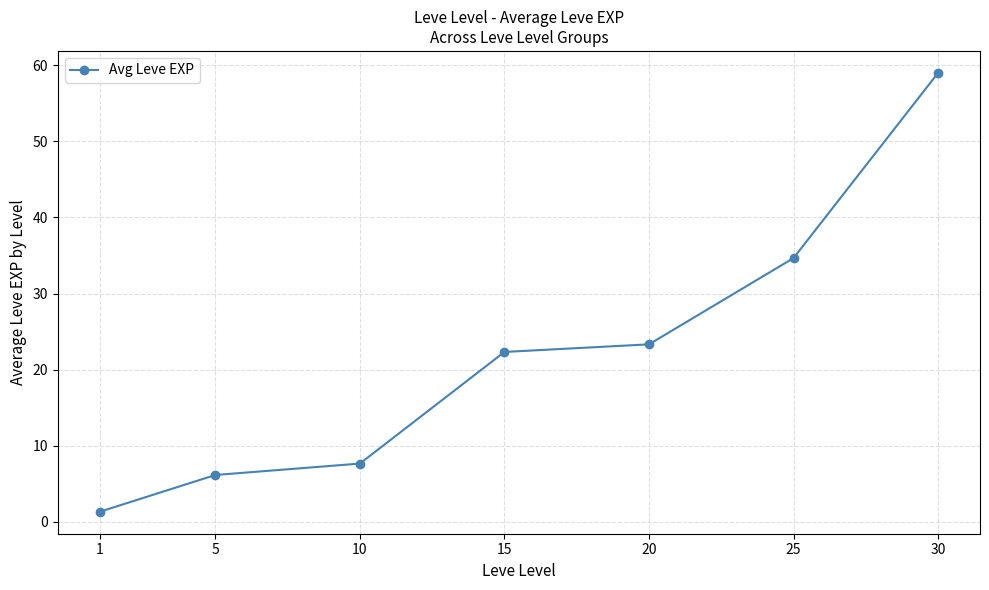

Reading right to left, extract all data points from this chart.

59.0	34.7	23.3	22.3	7.7	6.2	1.3